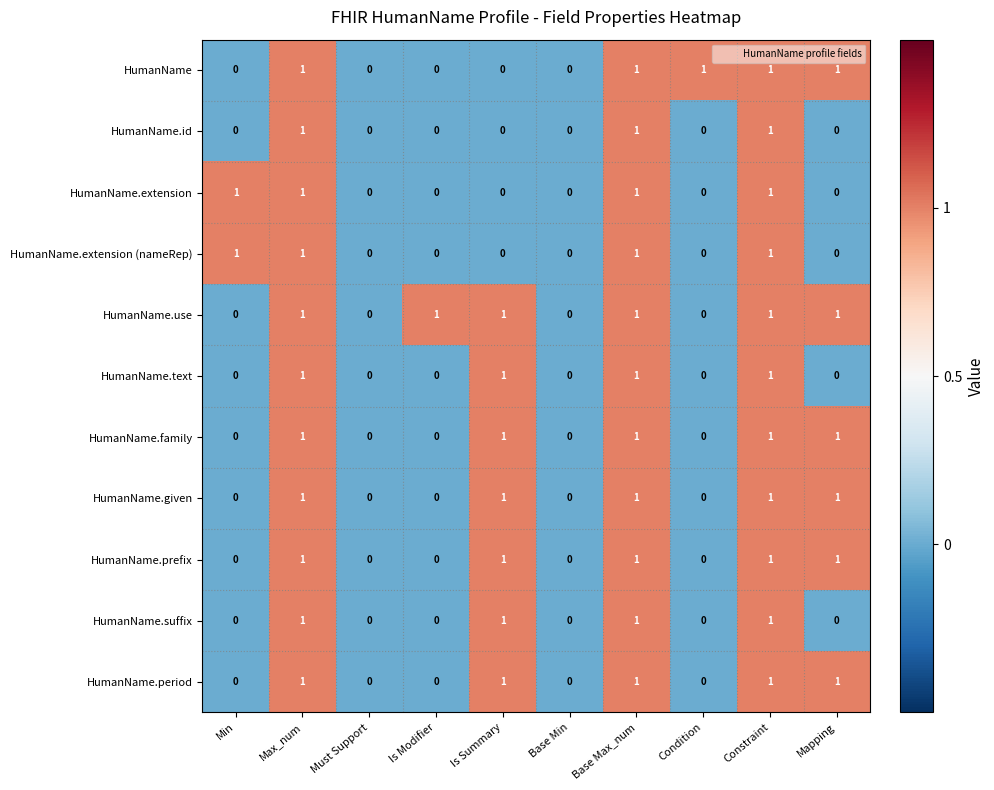

What is the total value across all series at Is Summary?

7